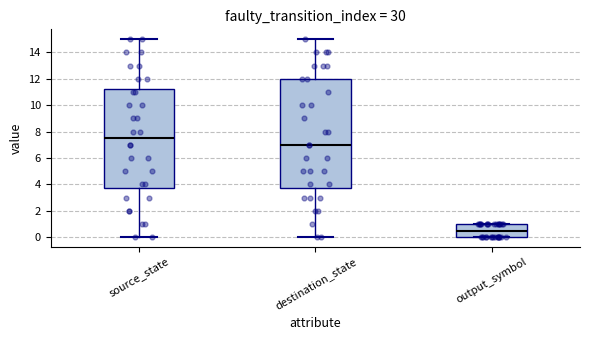

Where is the lower edge of the box for destination_state on the y-axis? The values are not printed on the chart, so give them approximately, as read against the axis.

3.8